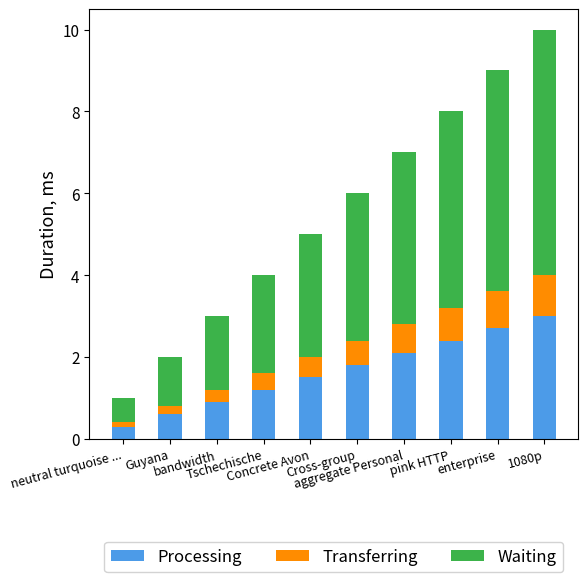

What is the highest value of the Processing series?

3.0